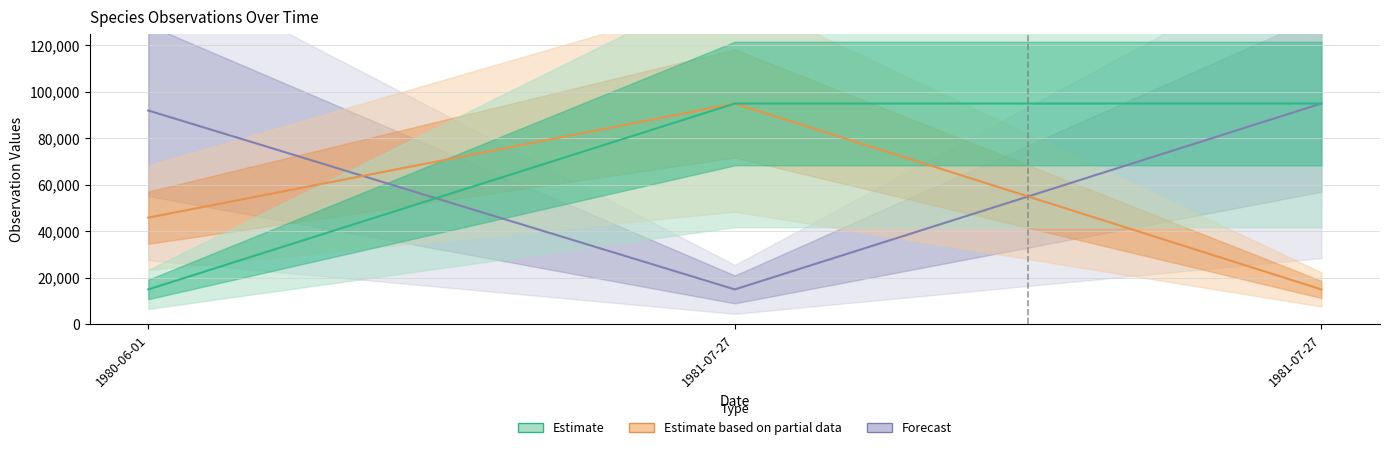

Does the chart have visible grid lines?

Yes